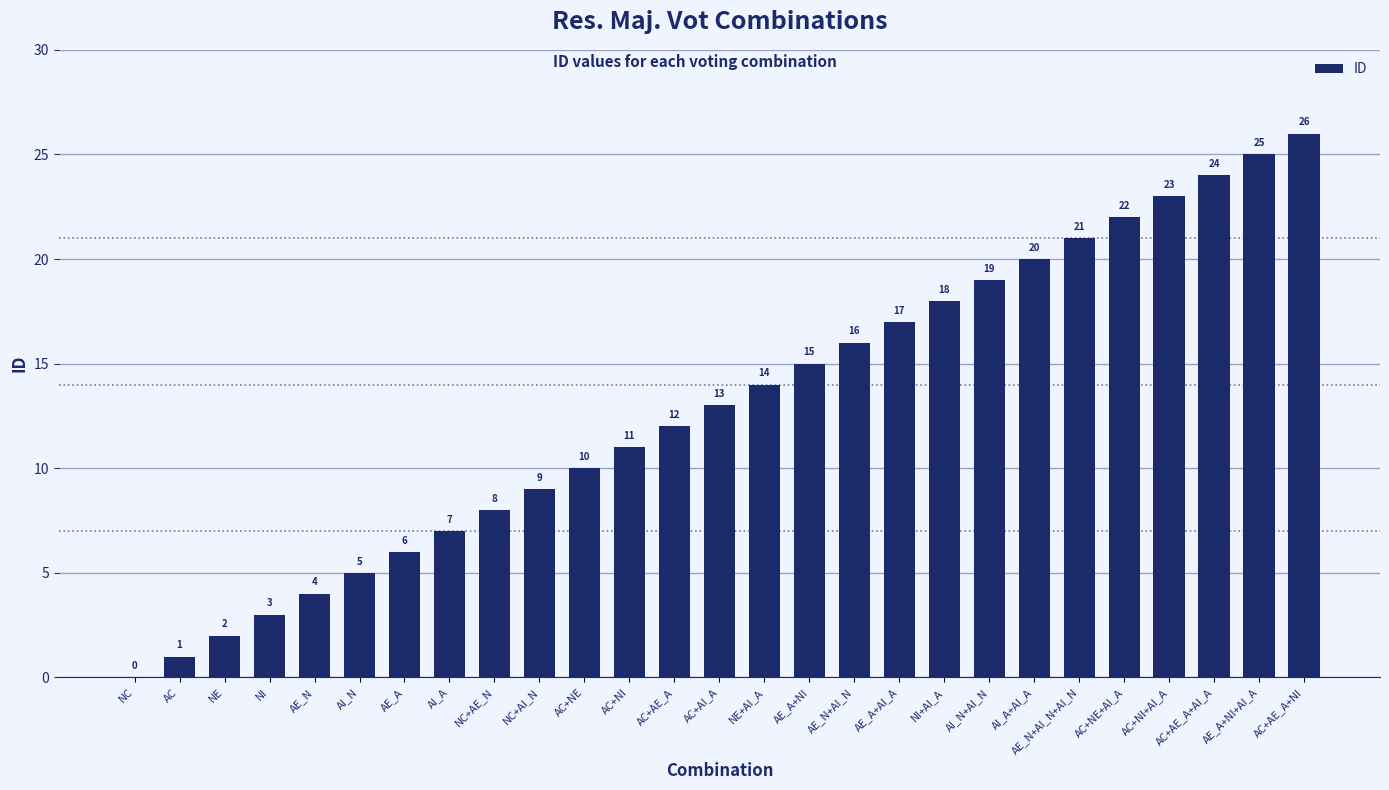

What is the sum of the values at NE and AC?

3